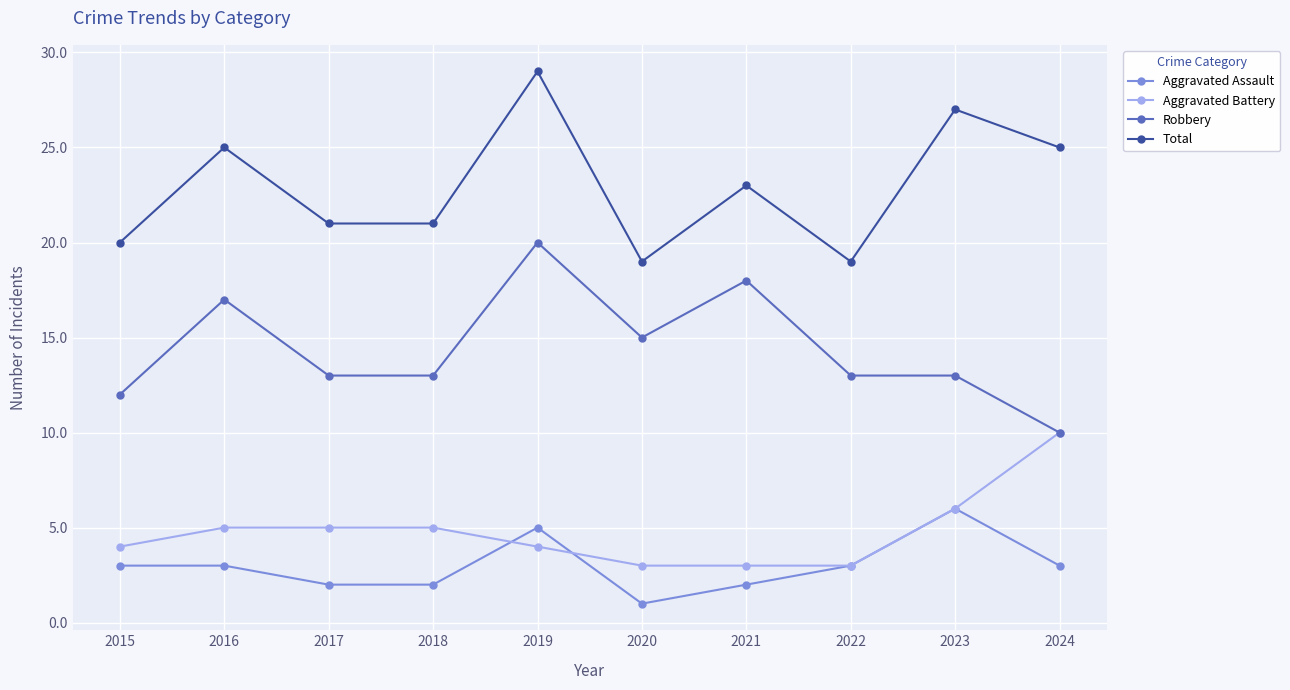

What is the difference between the highest and lowest values at 2020?

18